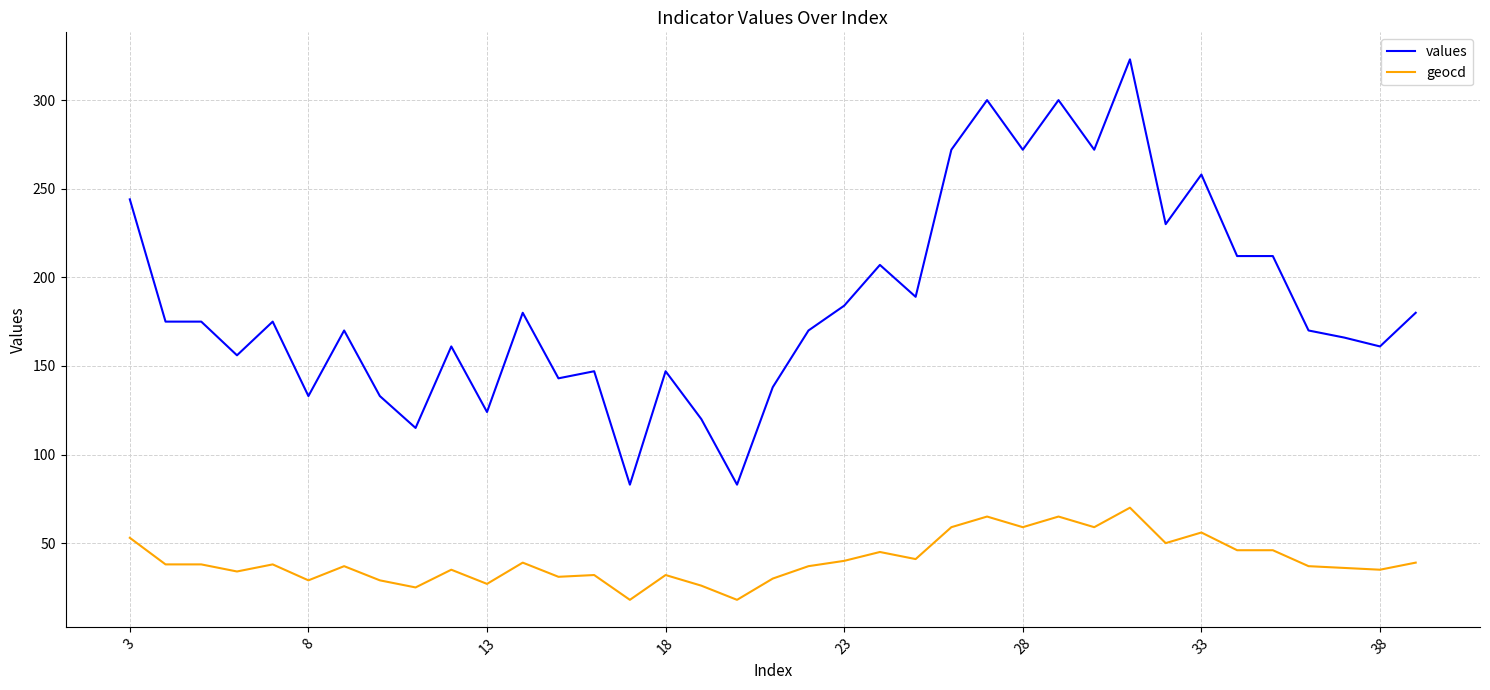

Which series has the widest spread of values?

values